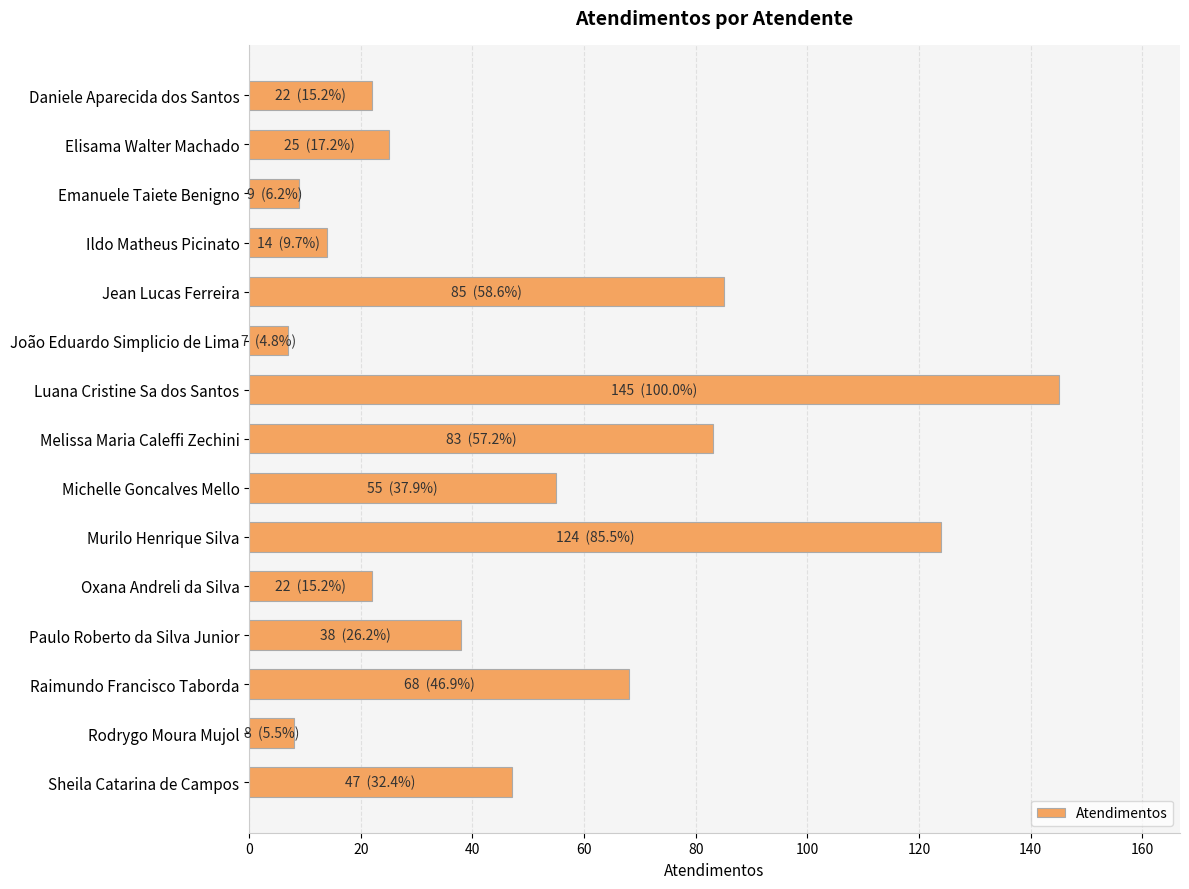

Does the chart contain any negative values?

No